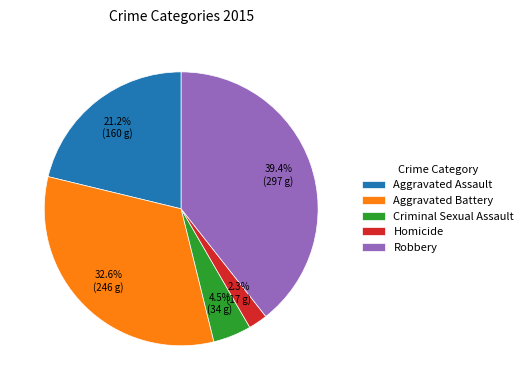

The Aggravated Assault slice represents 21% of the pie. True or false?

True